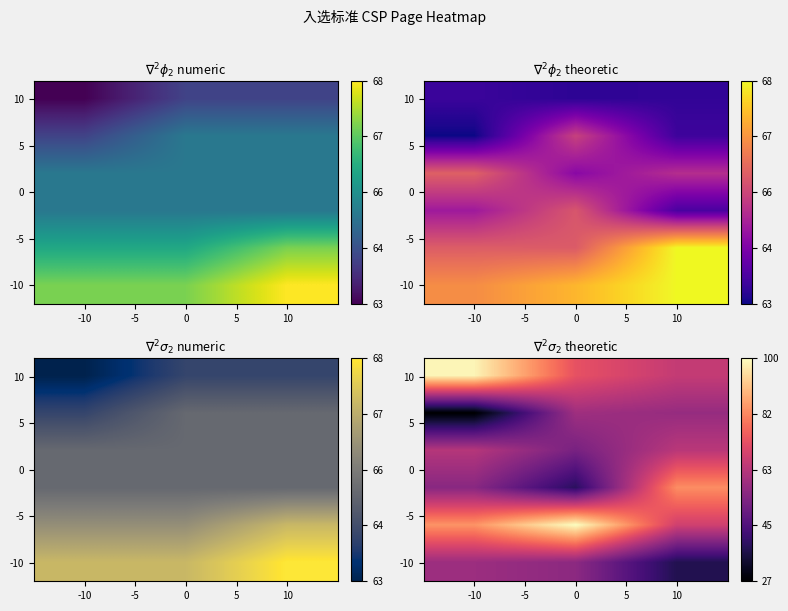

At which category is the sum across all series the highest?

-10